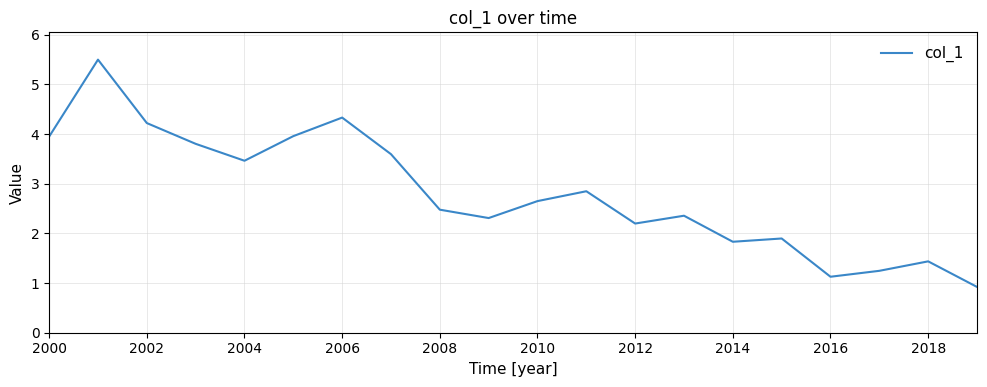

What is the greatest value displayed?

5.5